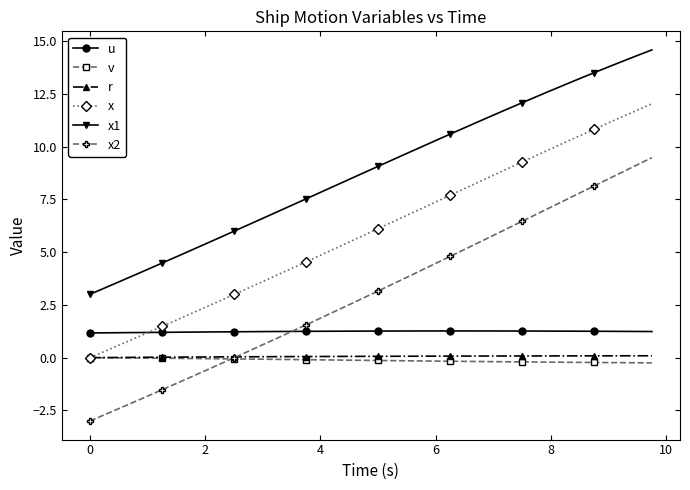

Which series has the widest spread of values?

x2